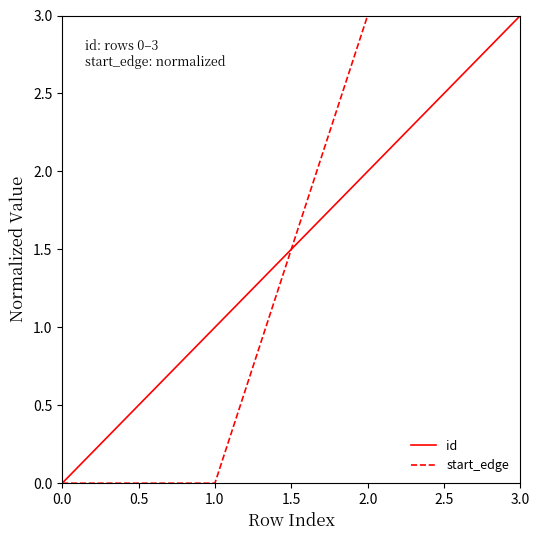

What is the sum of all id values?

6.0